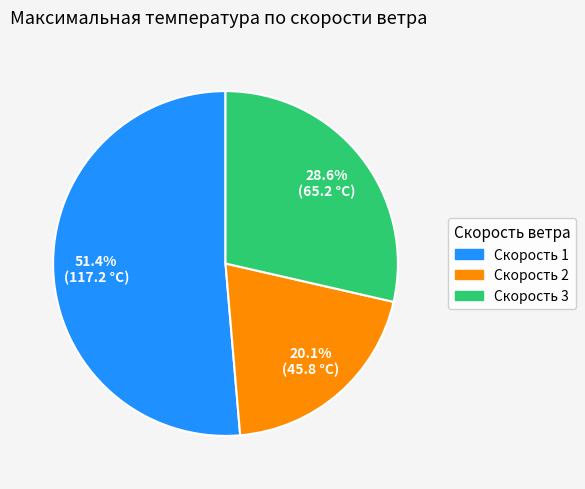

Between Скорость 3 and Скорость 2, which is larger?

Скорость 3